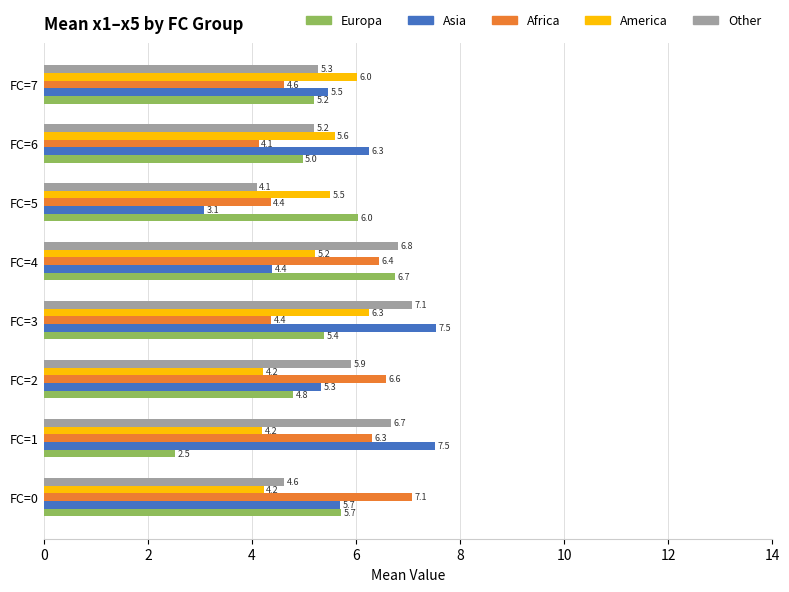

Rank the categories by Other value from highest to lowest.

FC=3, FC=4, FC=1, FC=2, FC=7, FC=6, FC=0, FC=5